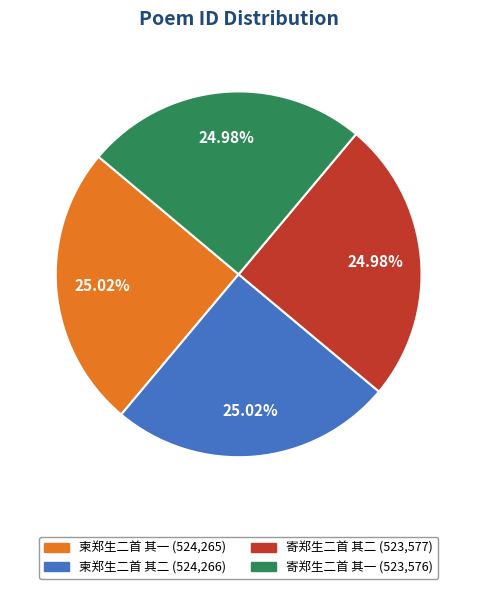

What is the ratio of the value at 寄郑生二首 其二 to the value at 寄郑生二首 其一?

1.0